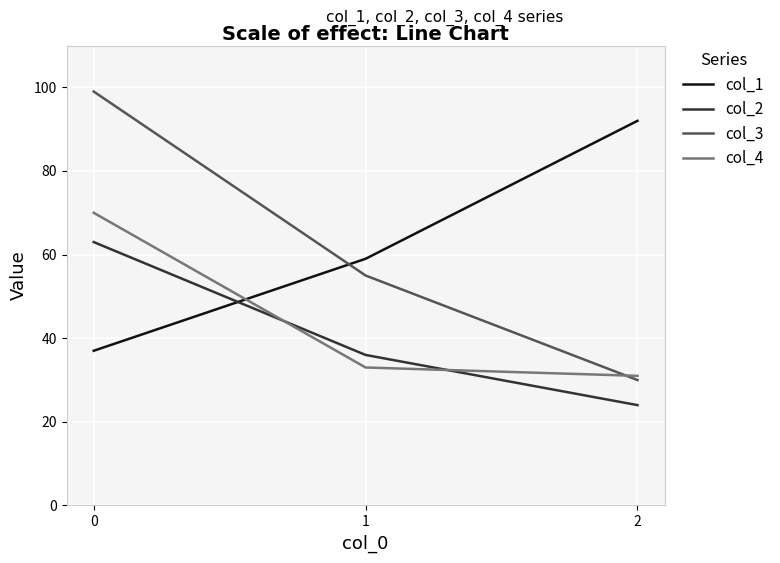

Is the value of col_4 at 1 greater than the value of col_3 at 0?

No